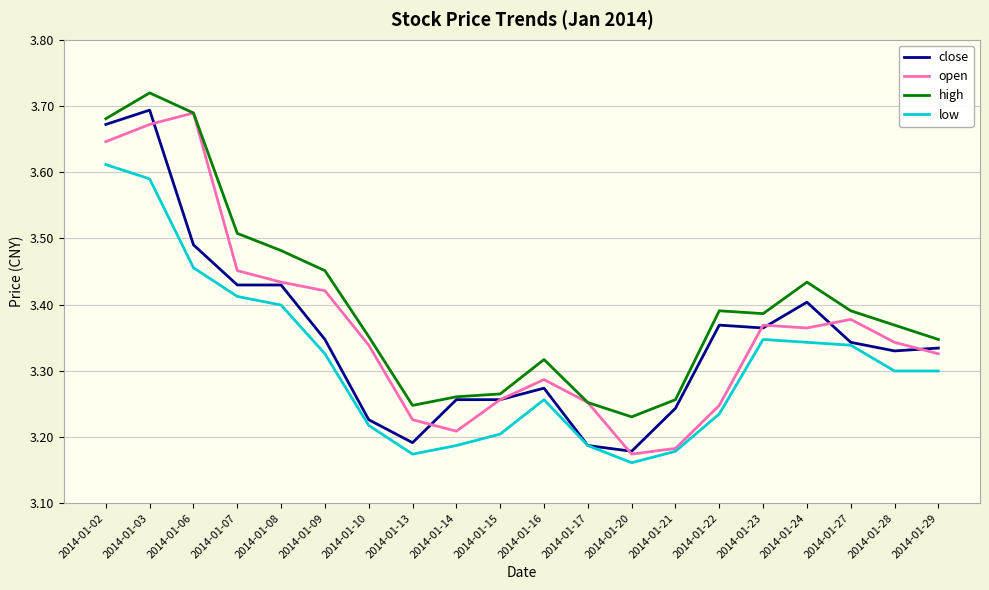

True or false: high and low intersect in this chart.

False